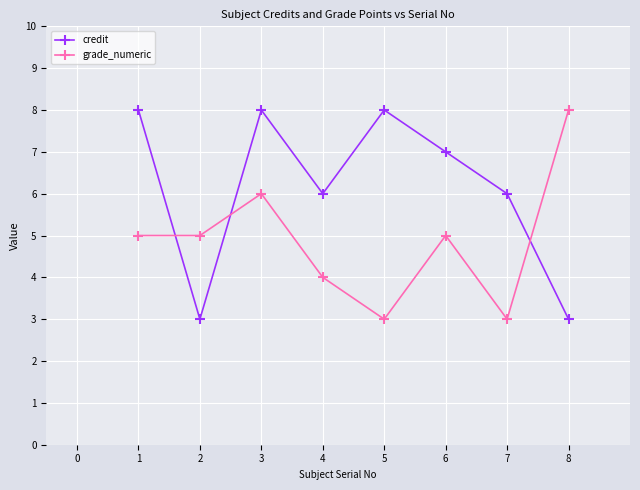

List the series in order of their overall mean, lowest first.

grade_numeric, credit